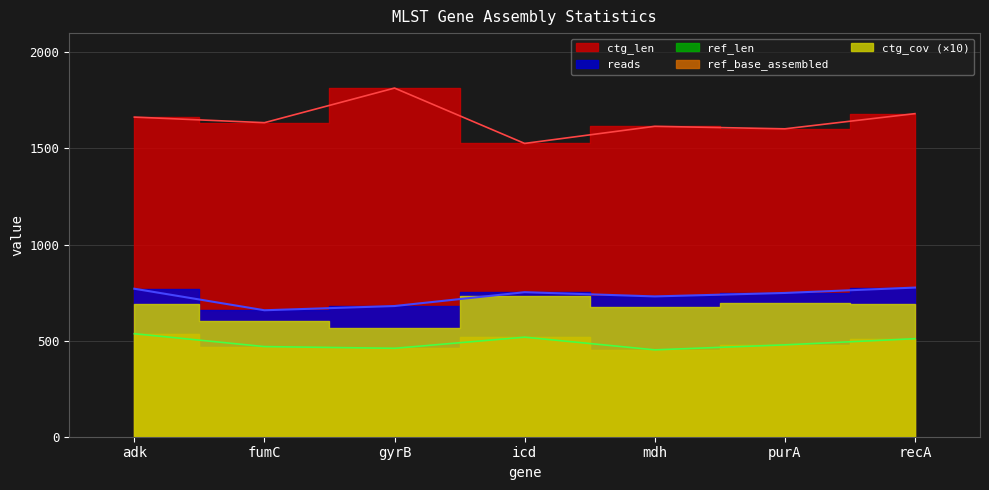

What is the label of the 4th point from the left?

icd